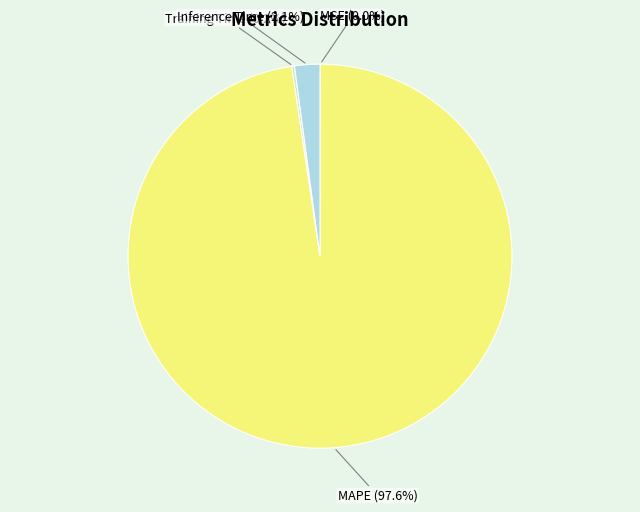

What is the largest slice in the pie chart?

MAPE